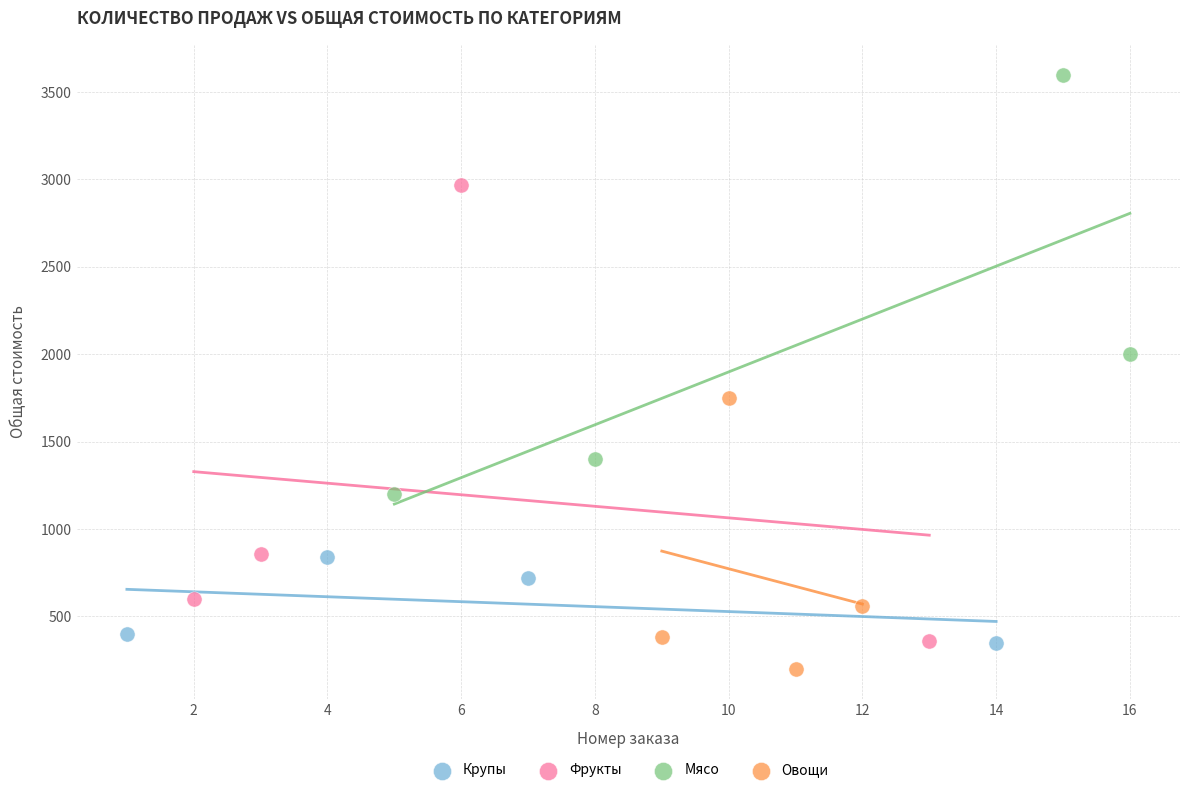

Which series has the widest spread of Y values?

Фрукты